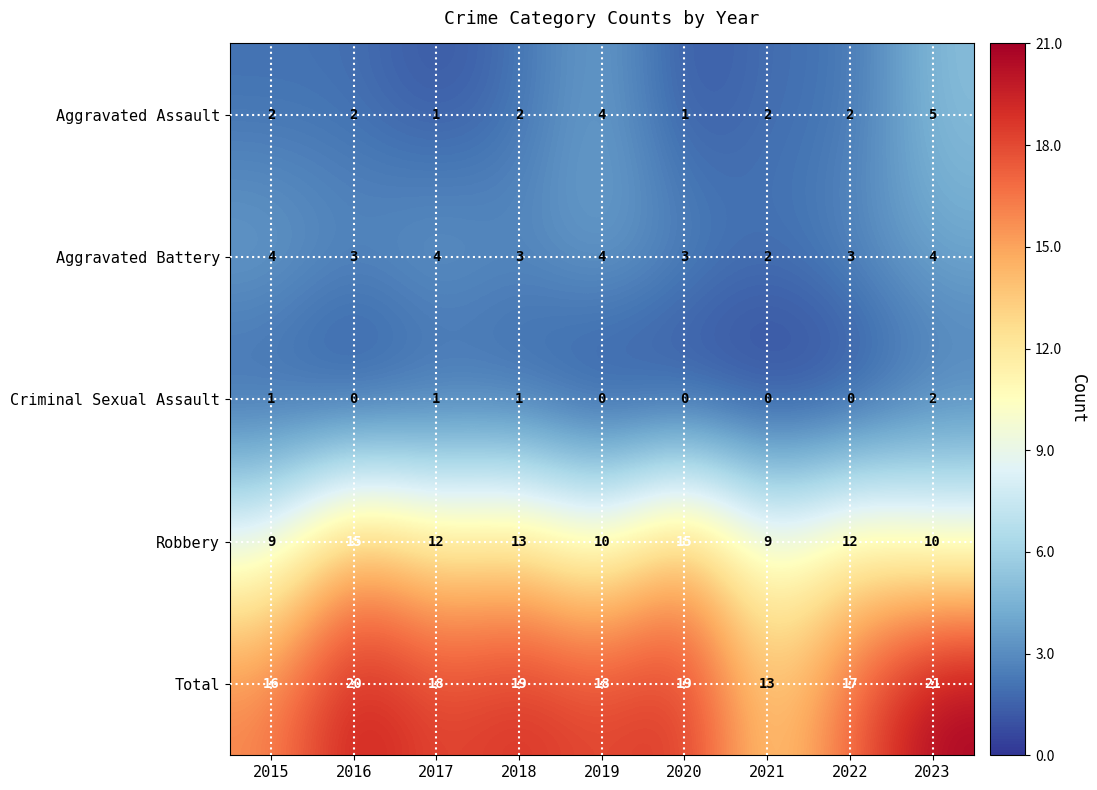

At 2020, list the series in order from largest to smallest.

Total, Robbery, Aggravated Battery, Aggravated Assault, Criminal Sexual Assault